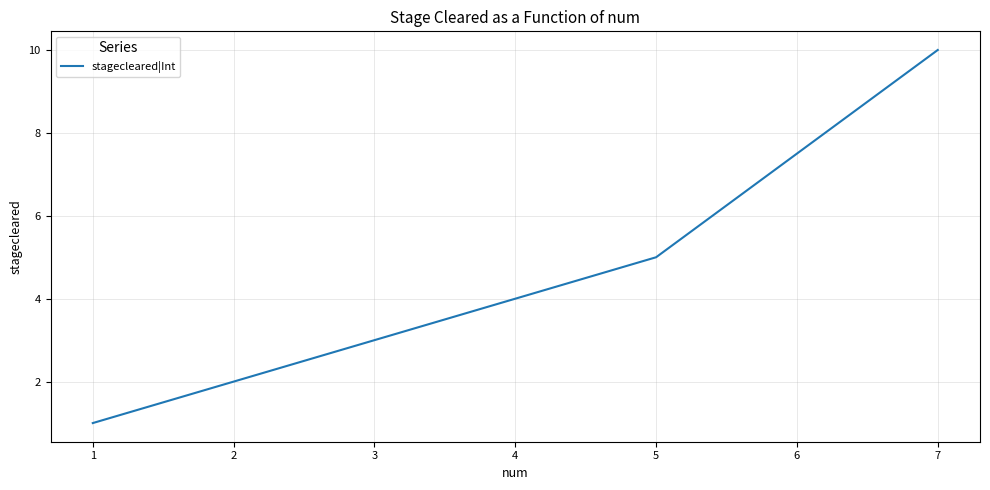

The chart shows a value of 3 at 3. True or false?

True